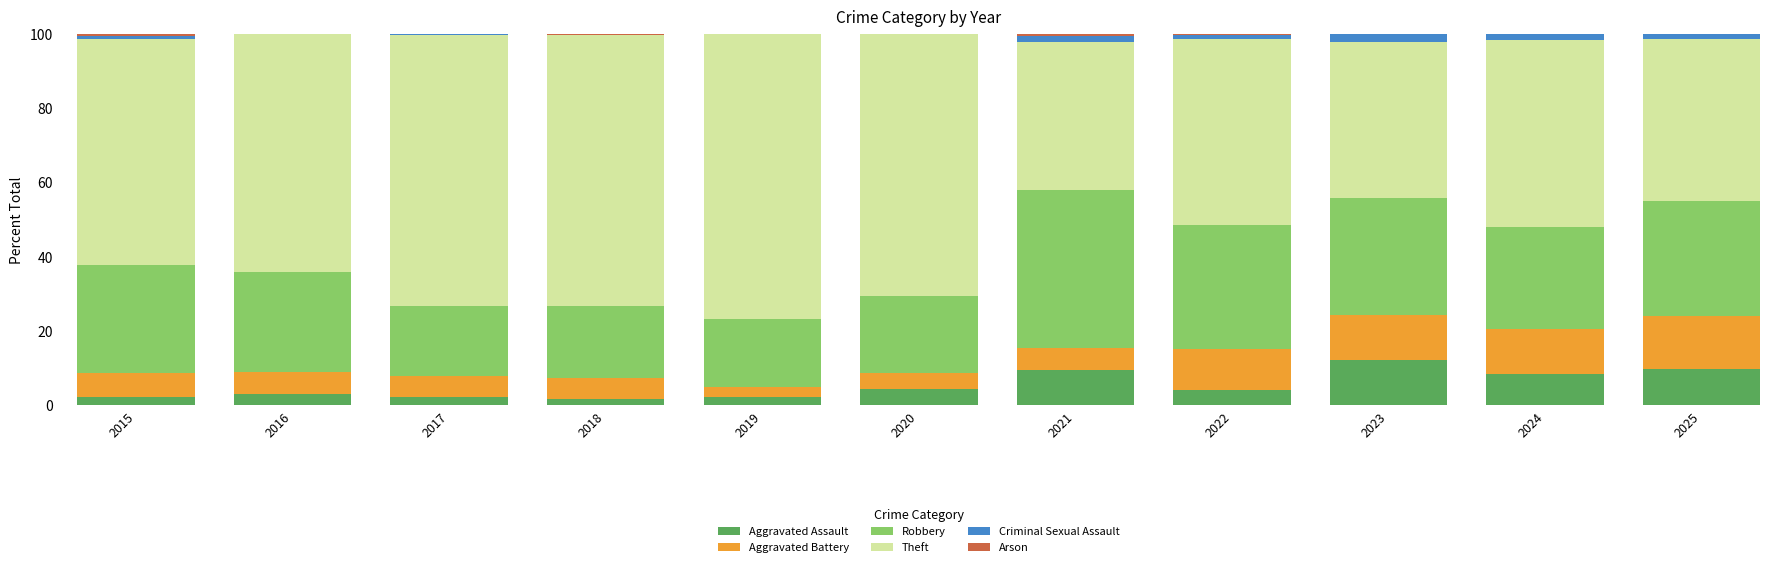

What is the maximum value for Aggravated Assault?

12.1